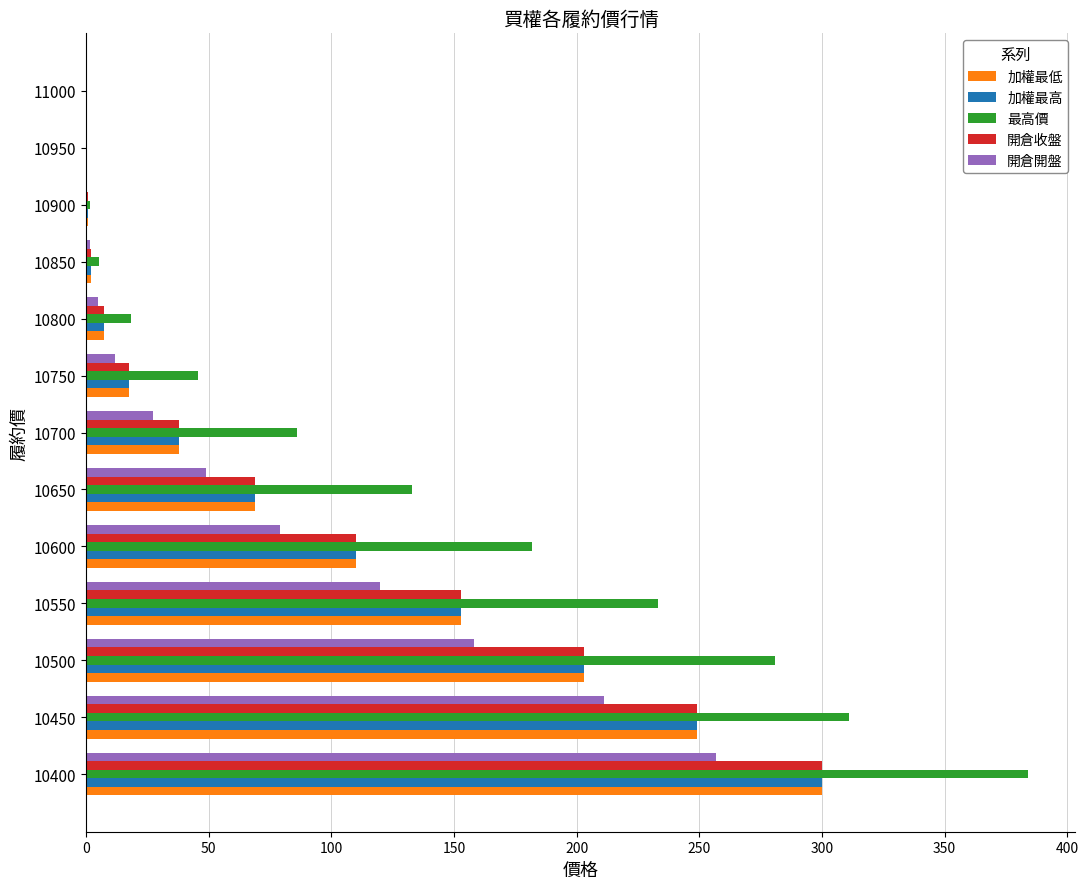

The value of 開倉開盤 at 10500 is 273.5. True or false?

False